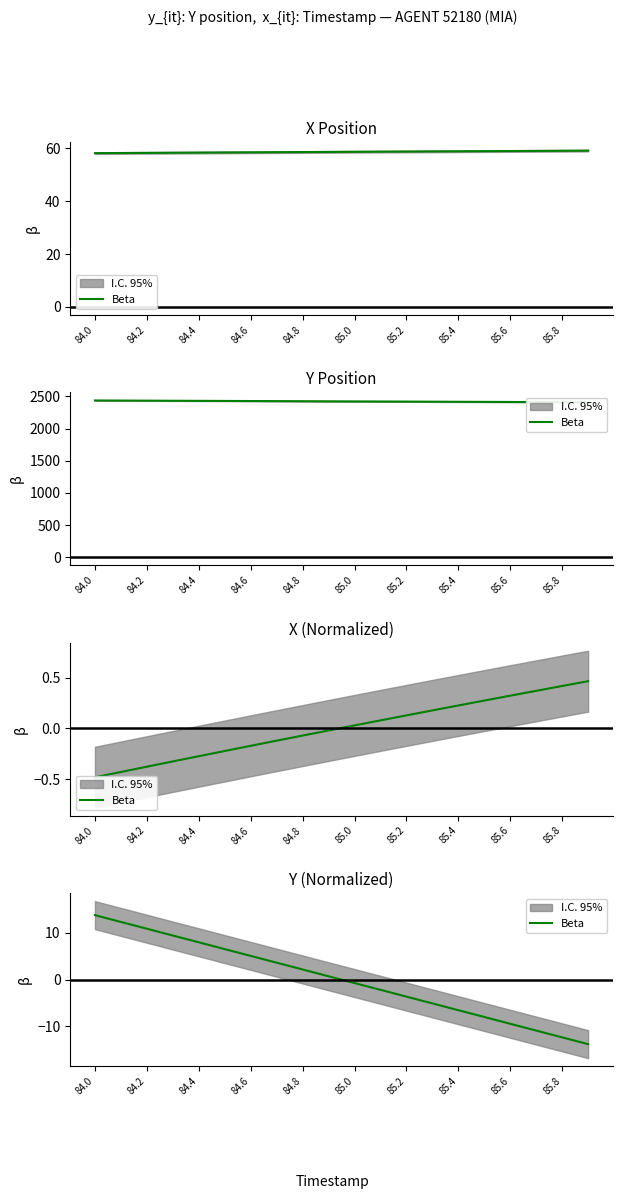

Is it true that the value at 84.0 is 13.8?

True